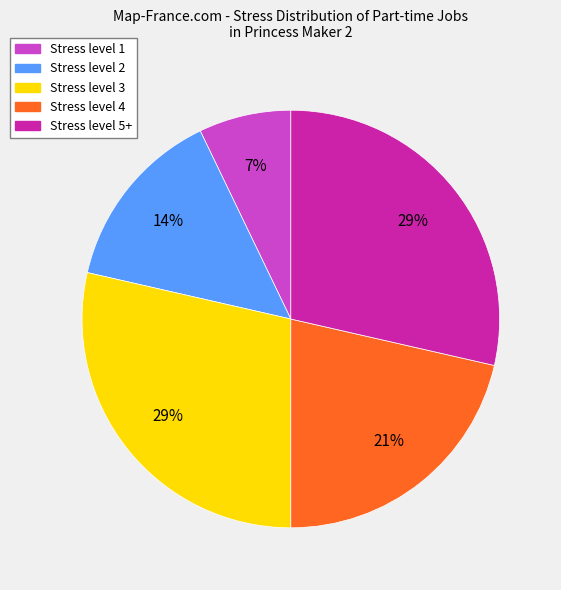

Is there any slice that represents more than half of the pie?

No